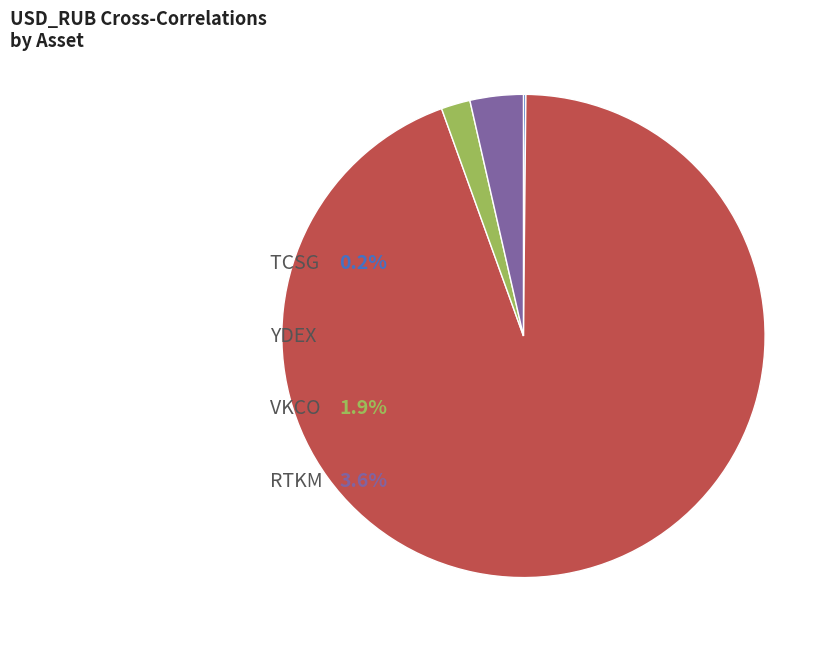

How many segments does this pie chart have?

4